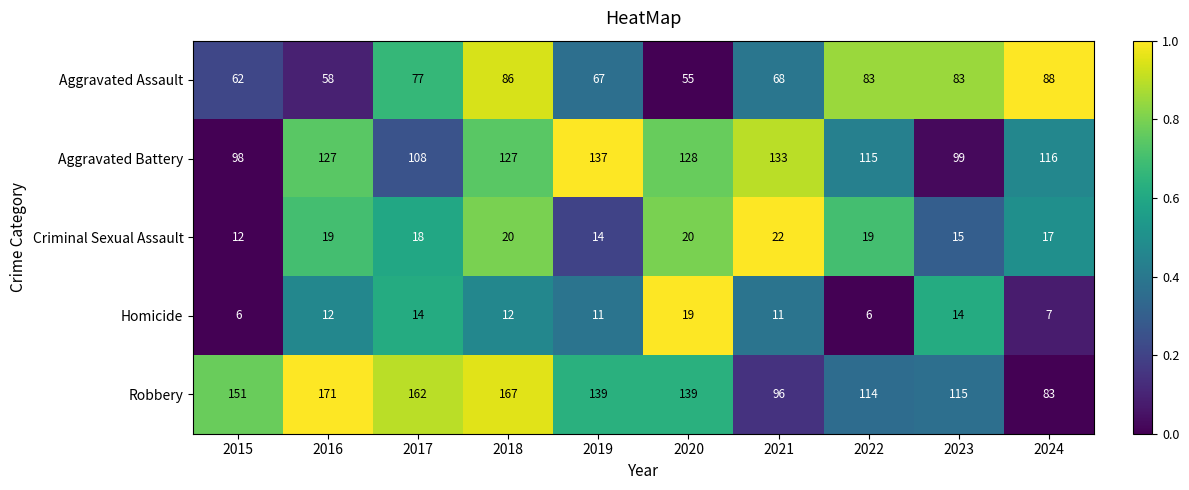

How many categories are shown in the chart?

10